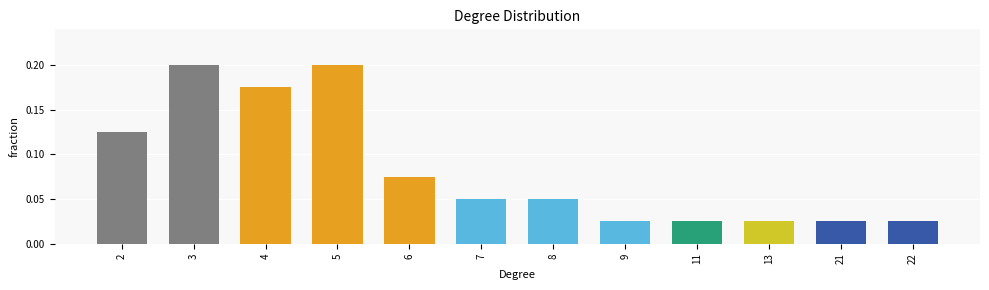

What is the sum of all values?

1.0